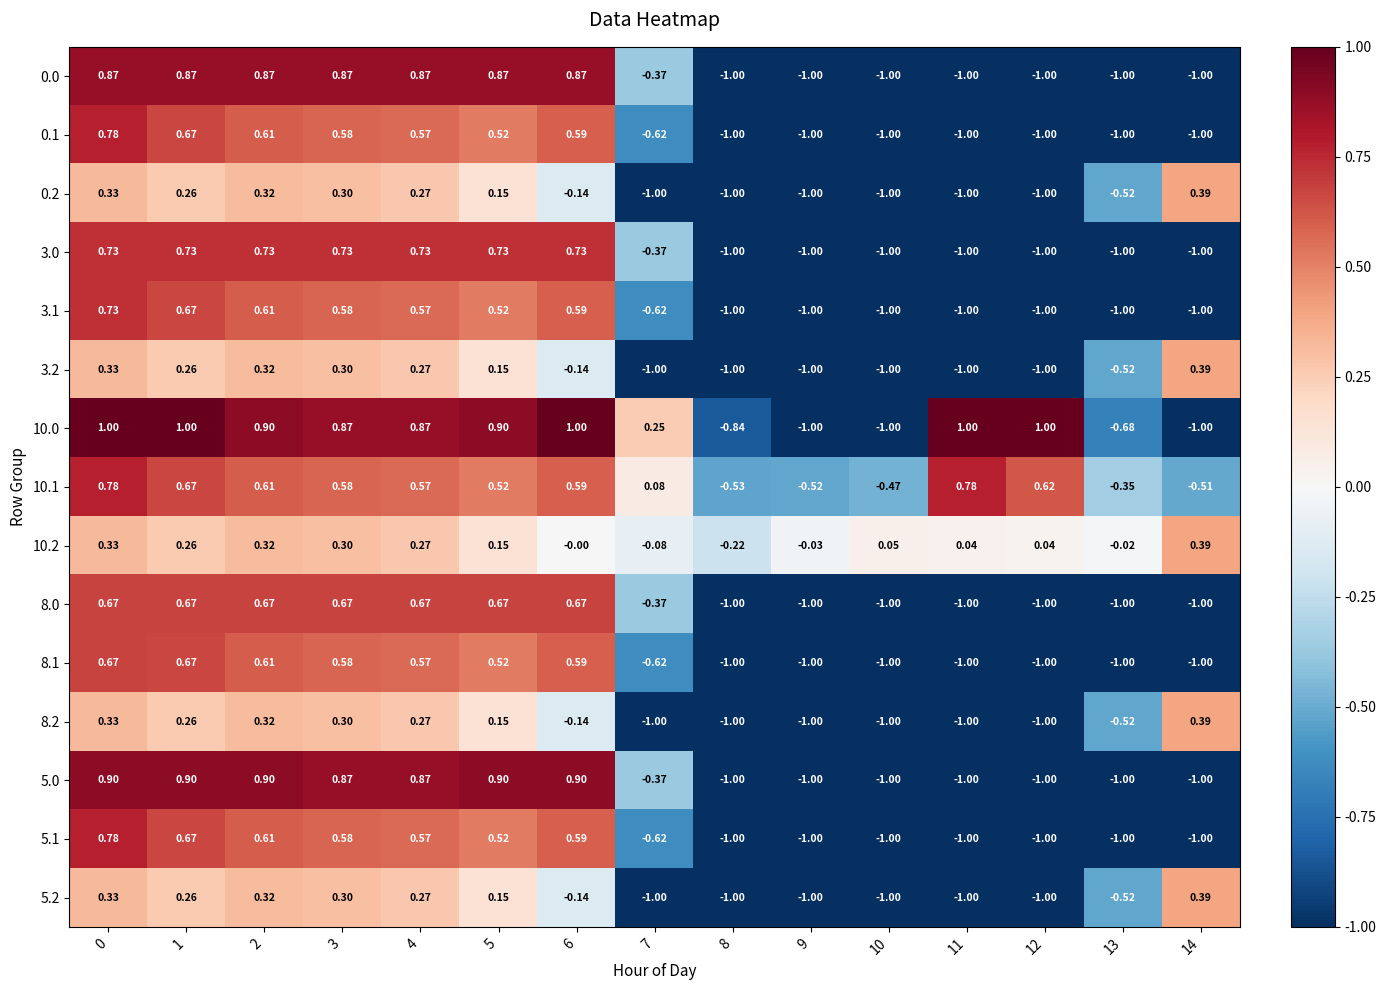

Is the value of 5.2 at 14 greater than the value of 10.1 at 12?

No